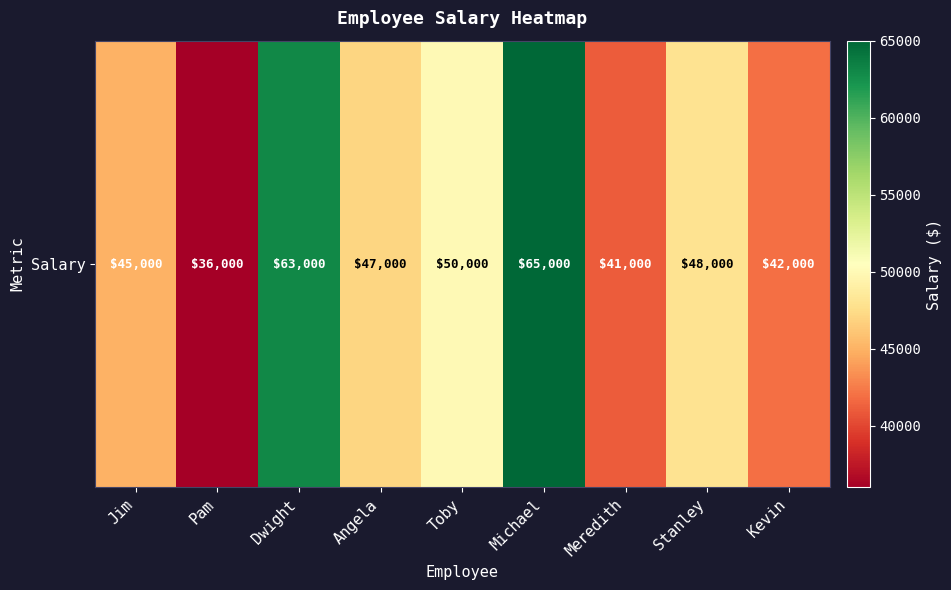

What is the sum of the values at Pam and Jim?

81000